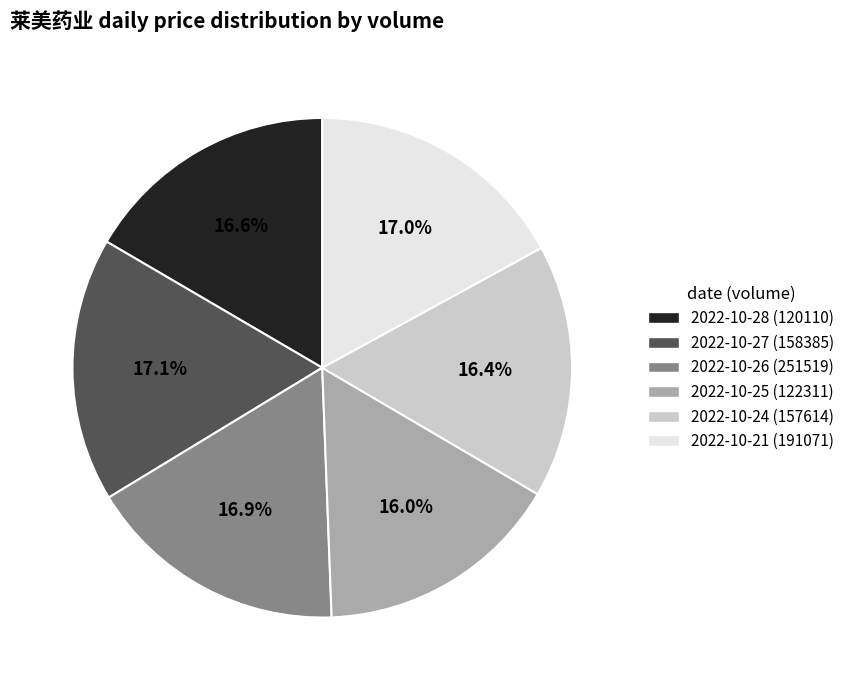

What percentage is the 2022-10-25 (122311) slice, to the nearest percent?

16%